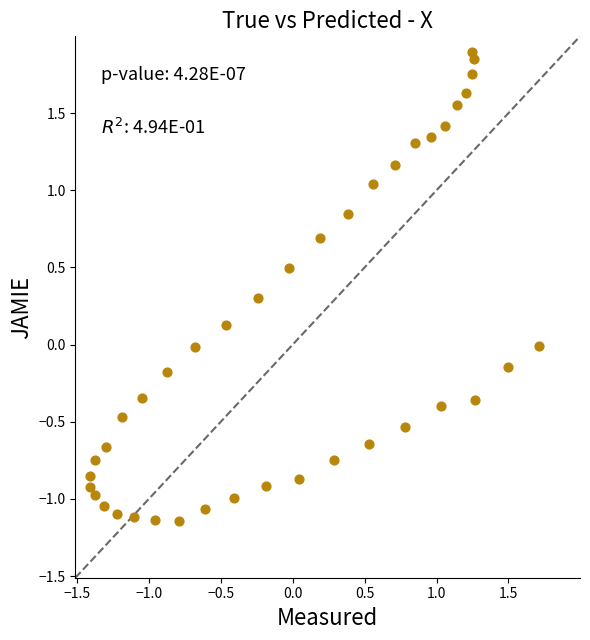

What is the range of Y values (max minus min)?

3.0